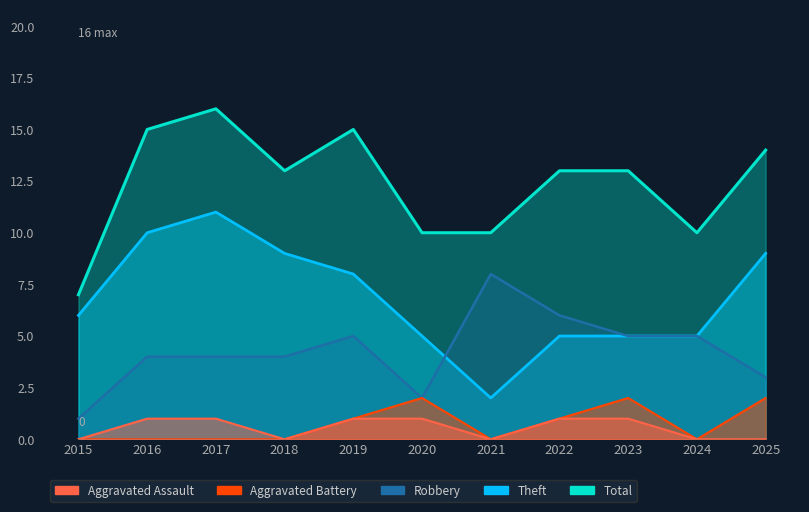

What is the value of the Total point at the 3rd from the left?

16